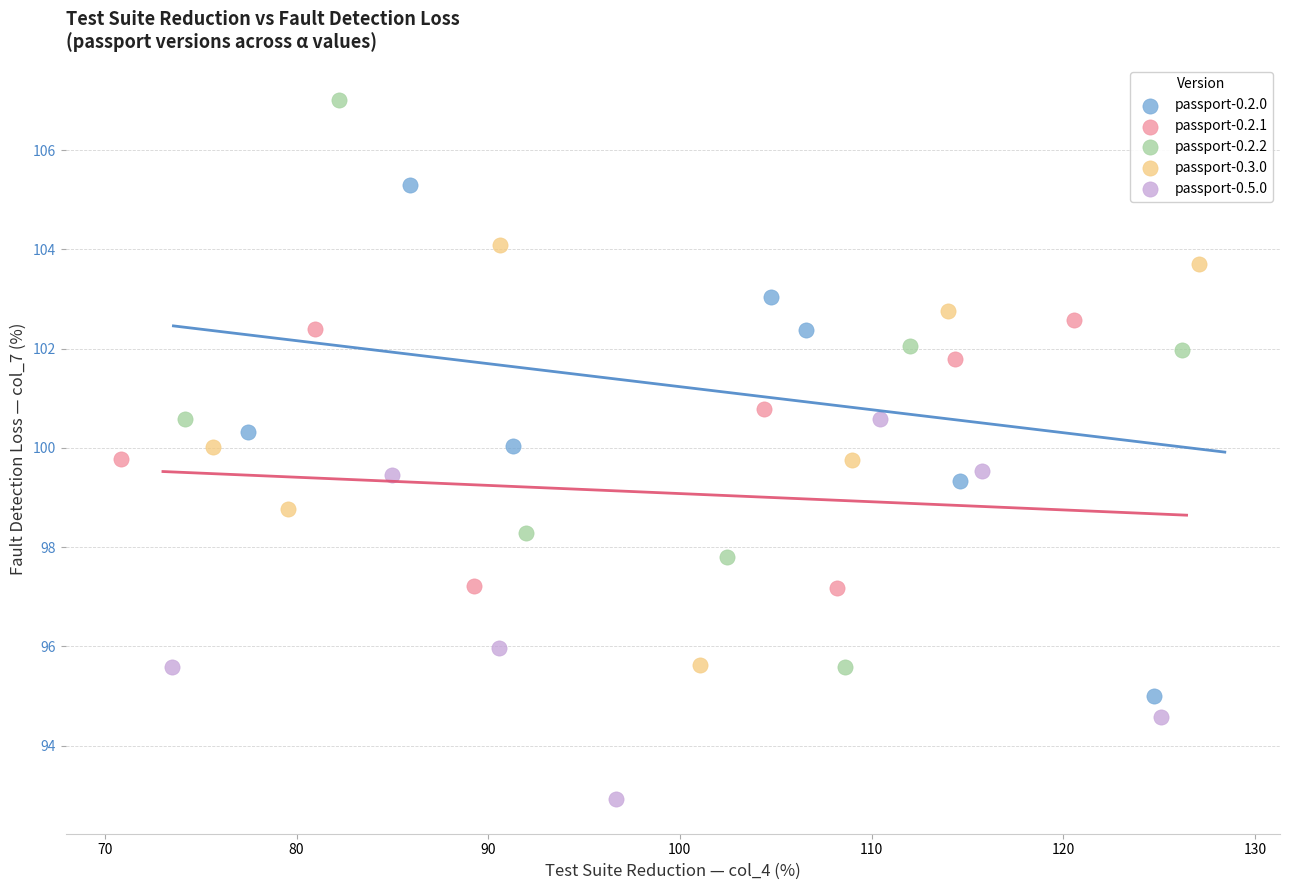

Which series has the widest spread of Y values?

passport-0.2.2